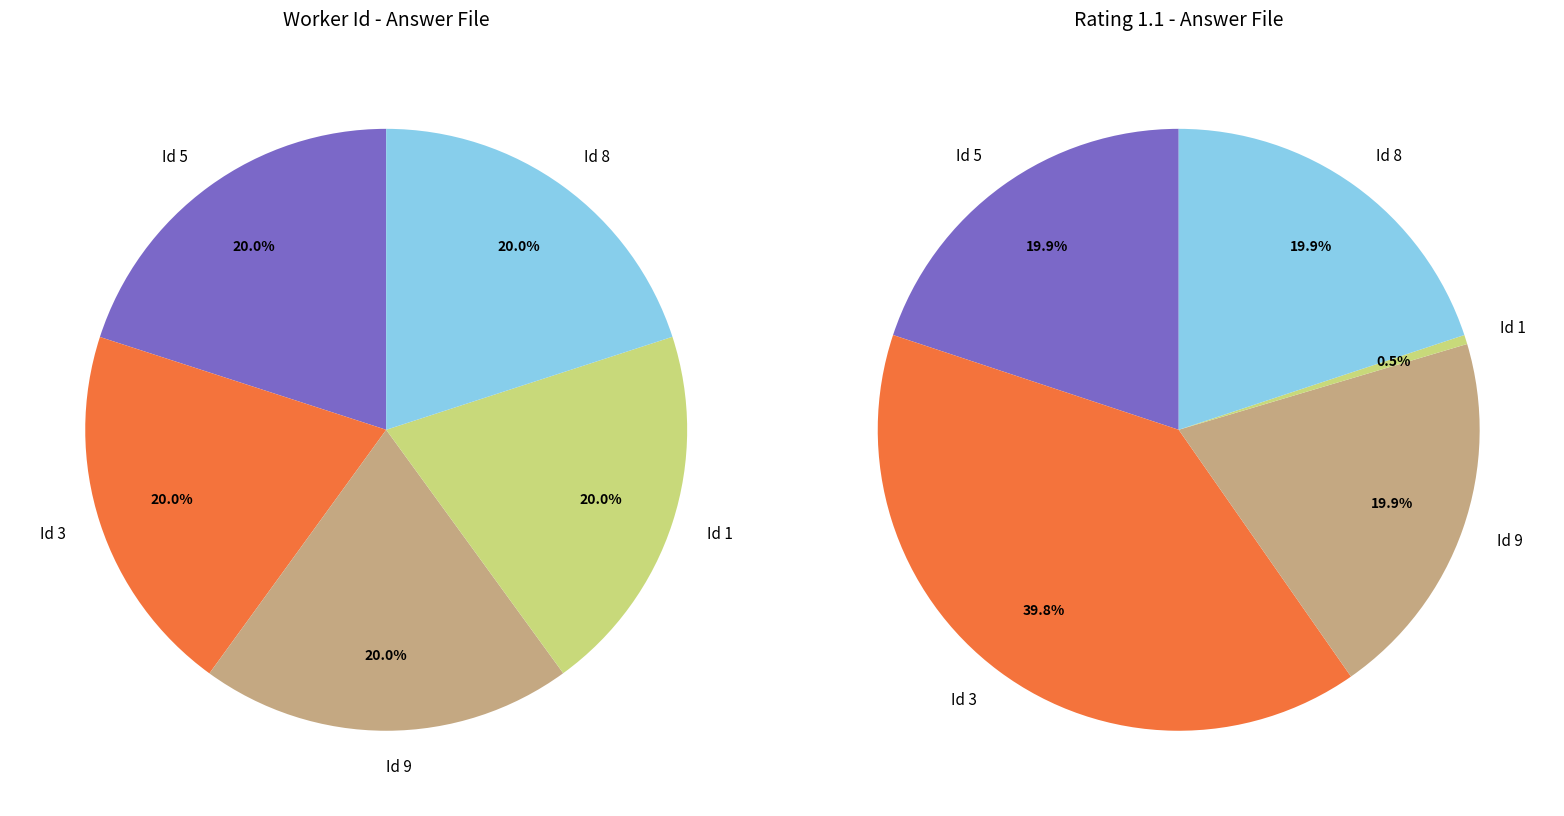

True or false: Id 3 accounts for 20% of the total.

True